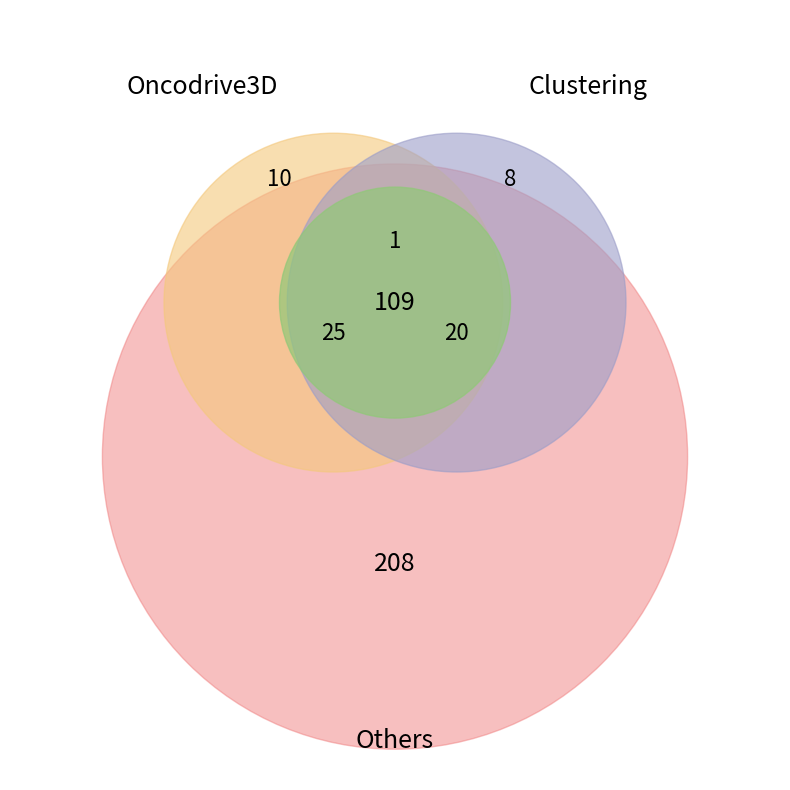

What percentage is the 4 slice, to the nearest percent?

5%